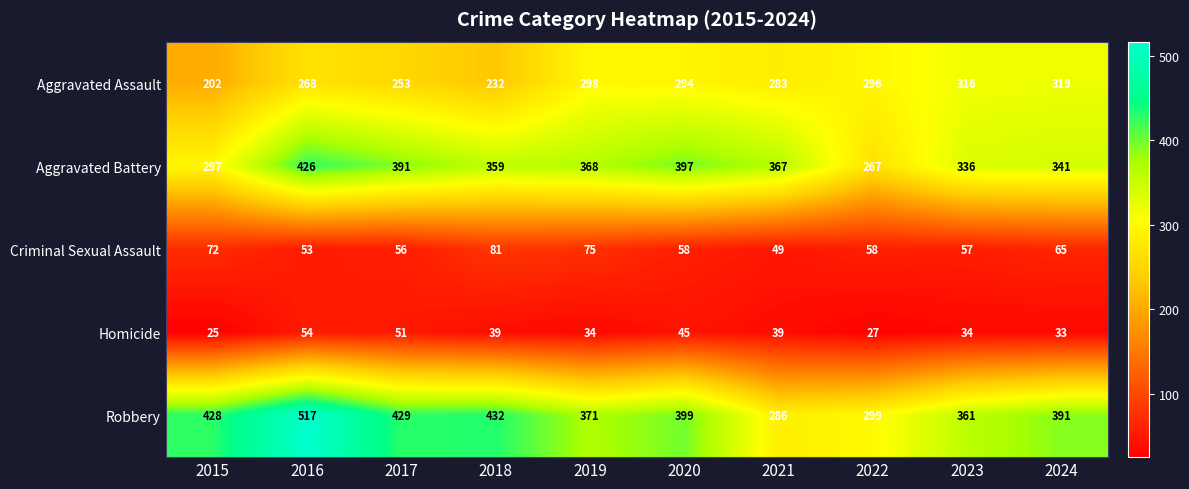

What is the highest value of the Aggravated Assault series?

319